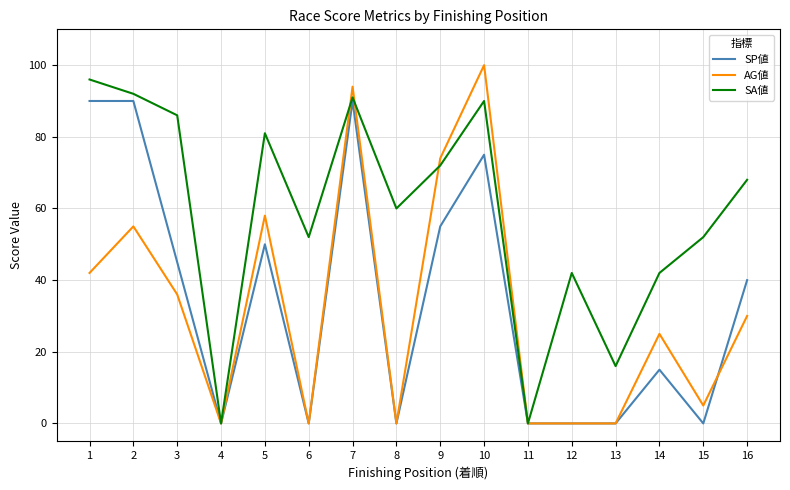

After their last crossing, which series has the higher values: AG値 or SP値?

SP値